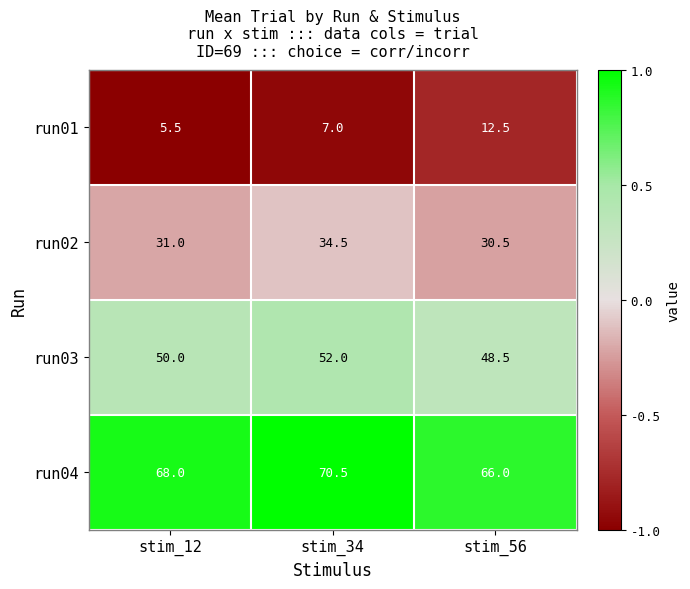

The run03 series shows 48.5 at stim_56. True or false?

True